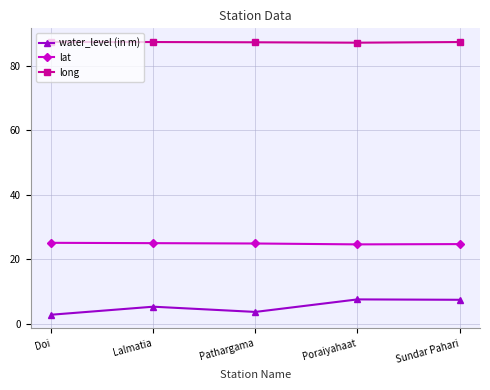

True or false: water_level (in m) and long cross at least once.

False